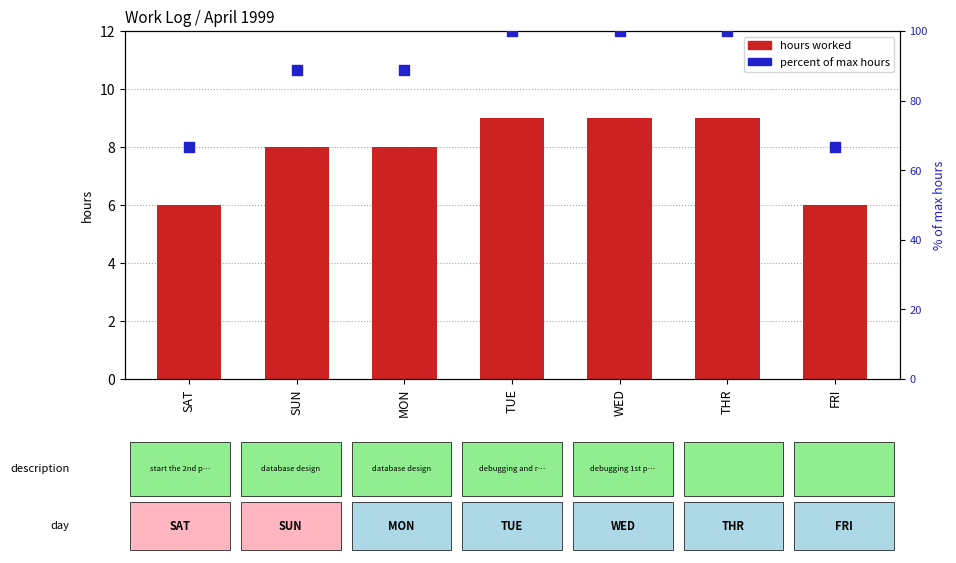

What are all the series names shown in the legend?

hours worked, percent of max hours